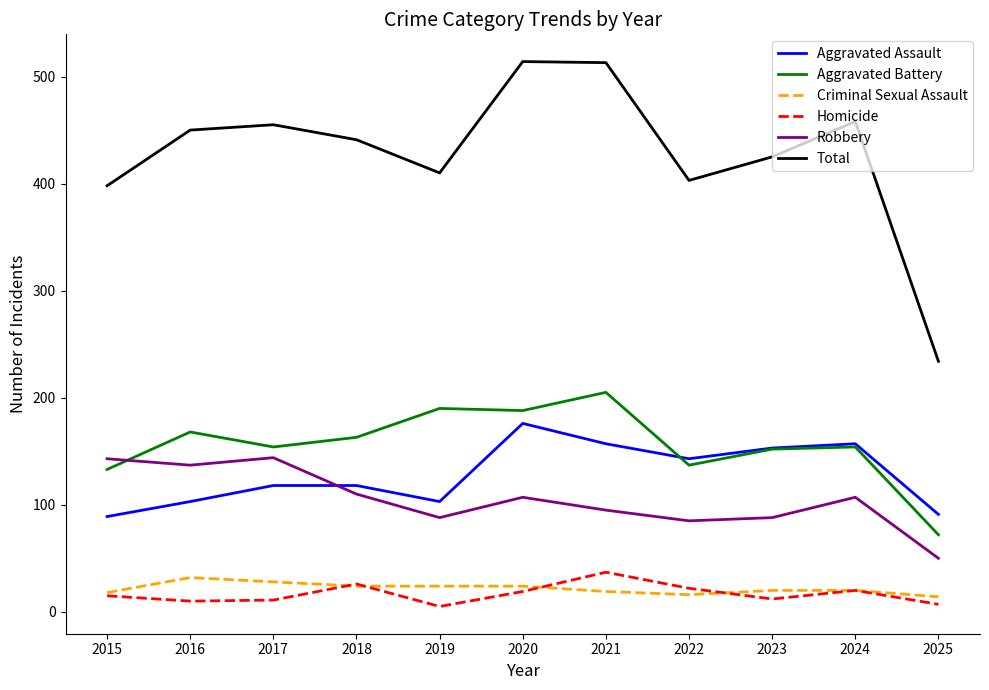

What is the total value across all series at 2018?

882